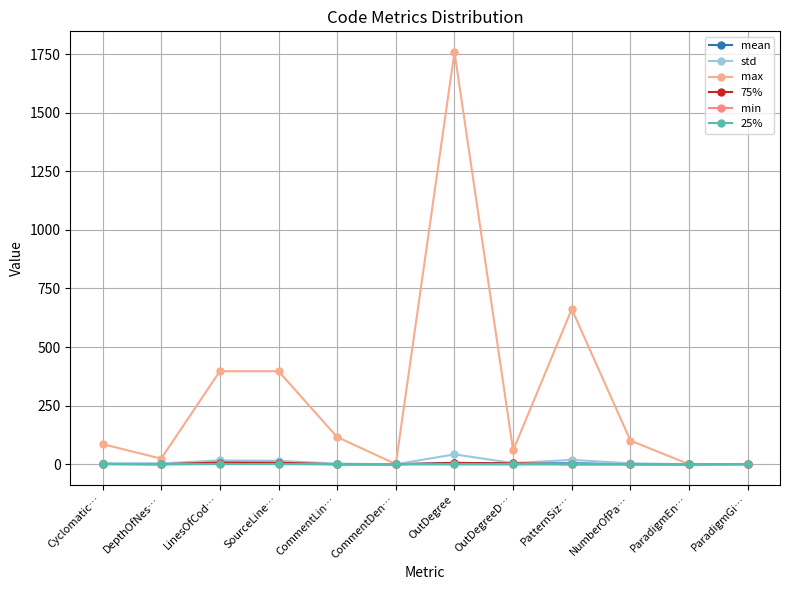

What is the difference between the maximum and minimum values in the mean series?

6.7